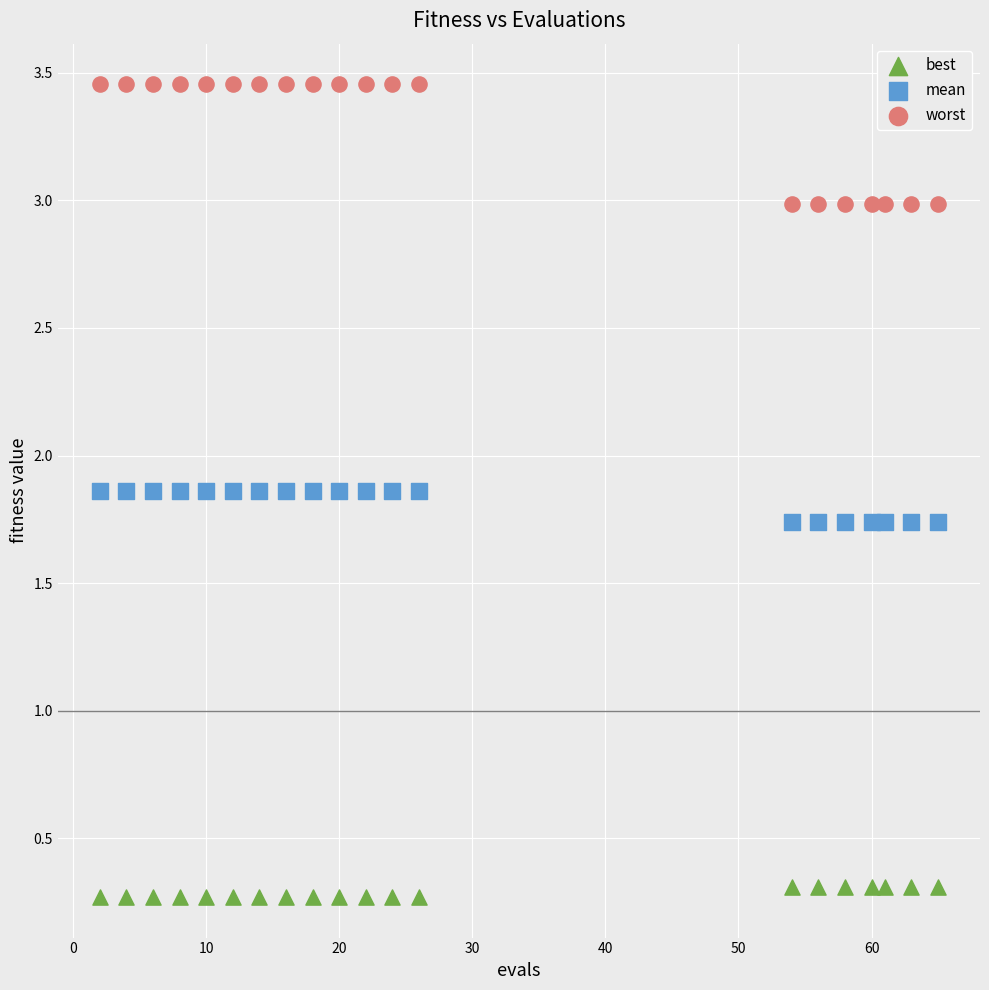

What are all the series names shown in the legend?

best, mean, worst